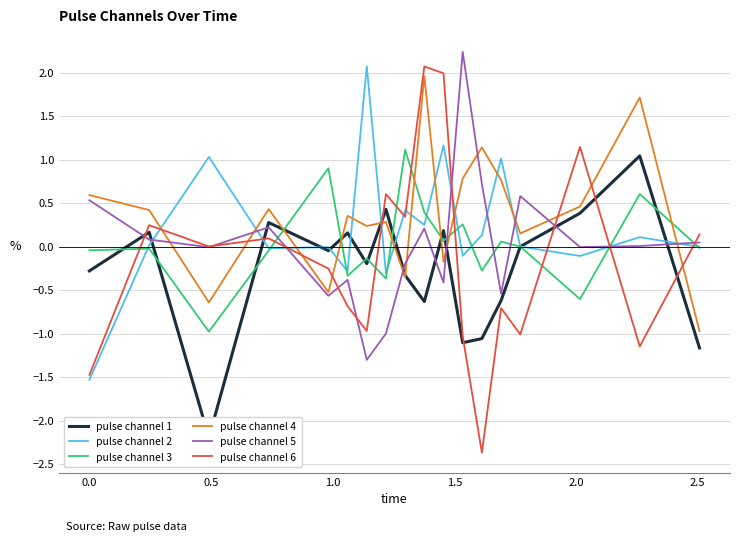

True or false: pulse channel 2 and pulse channel 4 cross at least once.

True